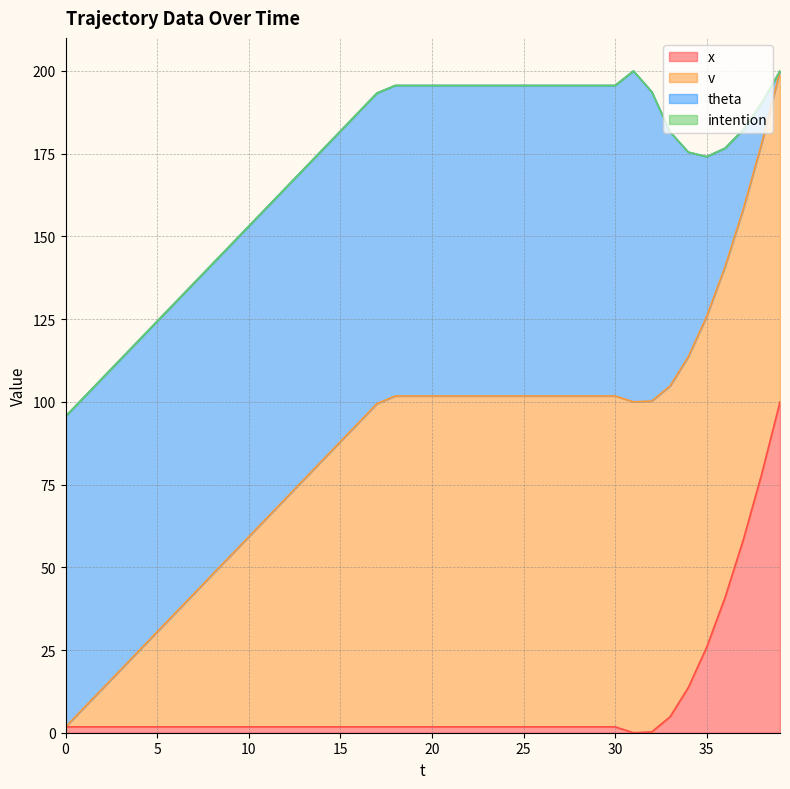

Is the value of x at 26 greater than the value of v at 22?

No